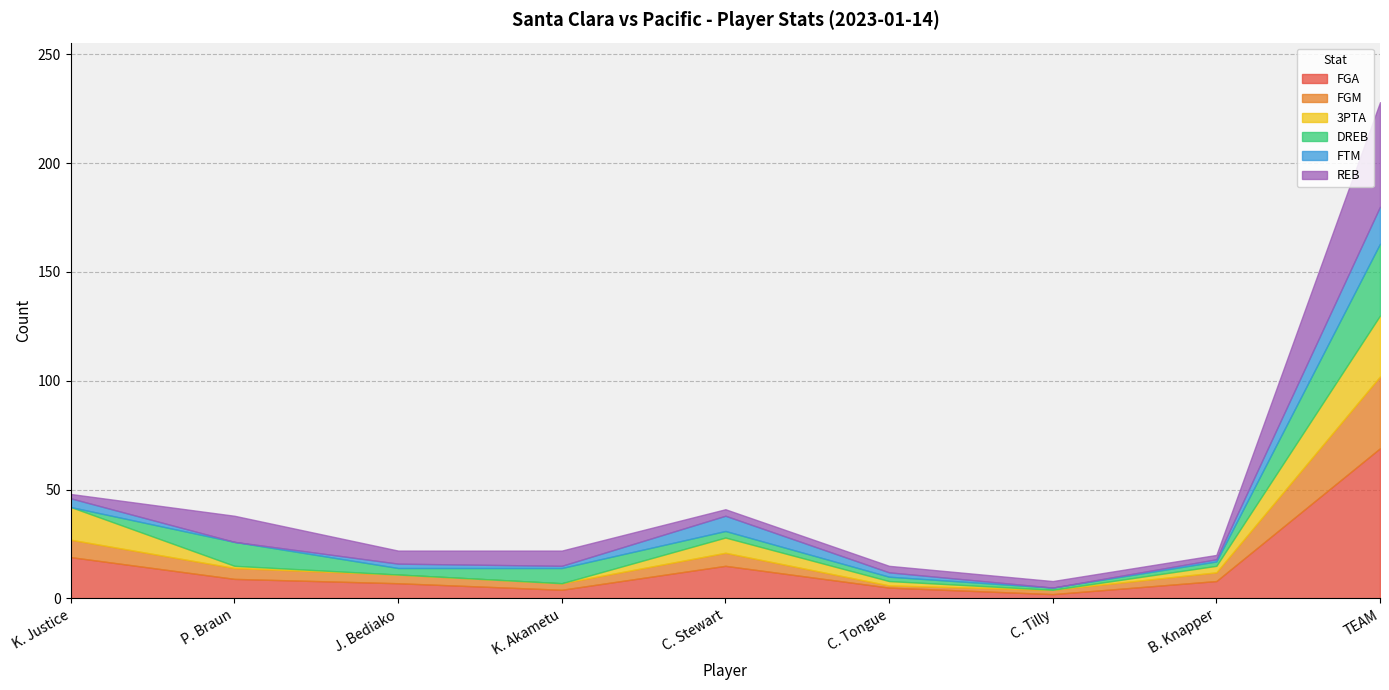

Which series ends up on top after the final intersection of 3PTA and FTM?

FTM